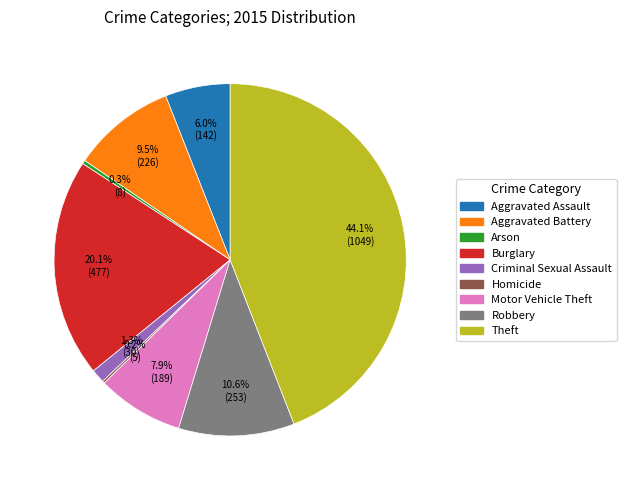

Which category has the biggest portion of the pie?

Theft